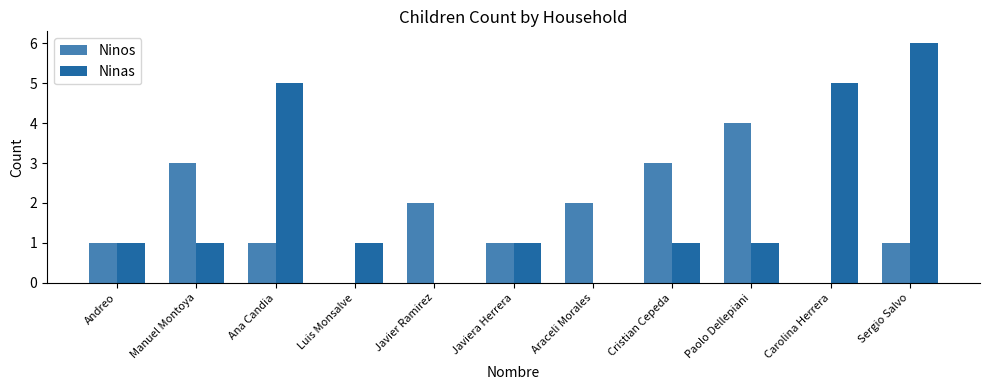

Read the Ninas value at Sergio Salvo.

6